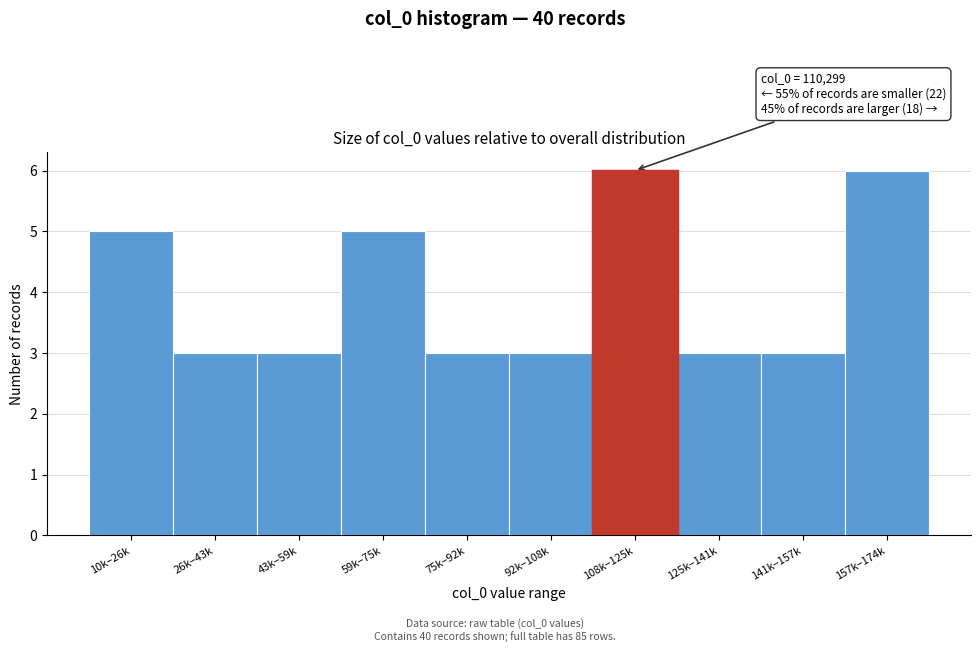

Reading left to right, transcribe all the data shown in this chart.

10k–26k=5	26k–43k=3	43k–59k=3	59k–75k=5	75k–92k=3	92k–108k=3	108k–125k=6	125k–141k=3	141k–157k=3	157k–174k=6